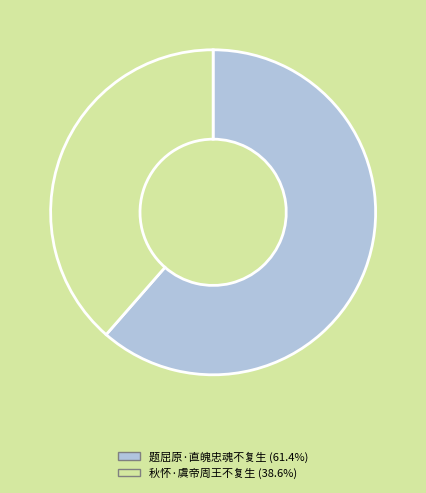

Is it true that 题屈原·直魄忠魂不复生 is 61% of the pie?

True